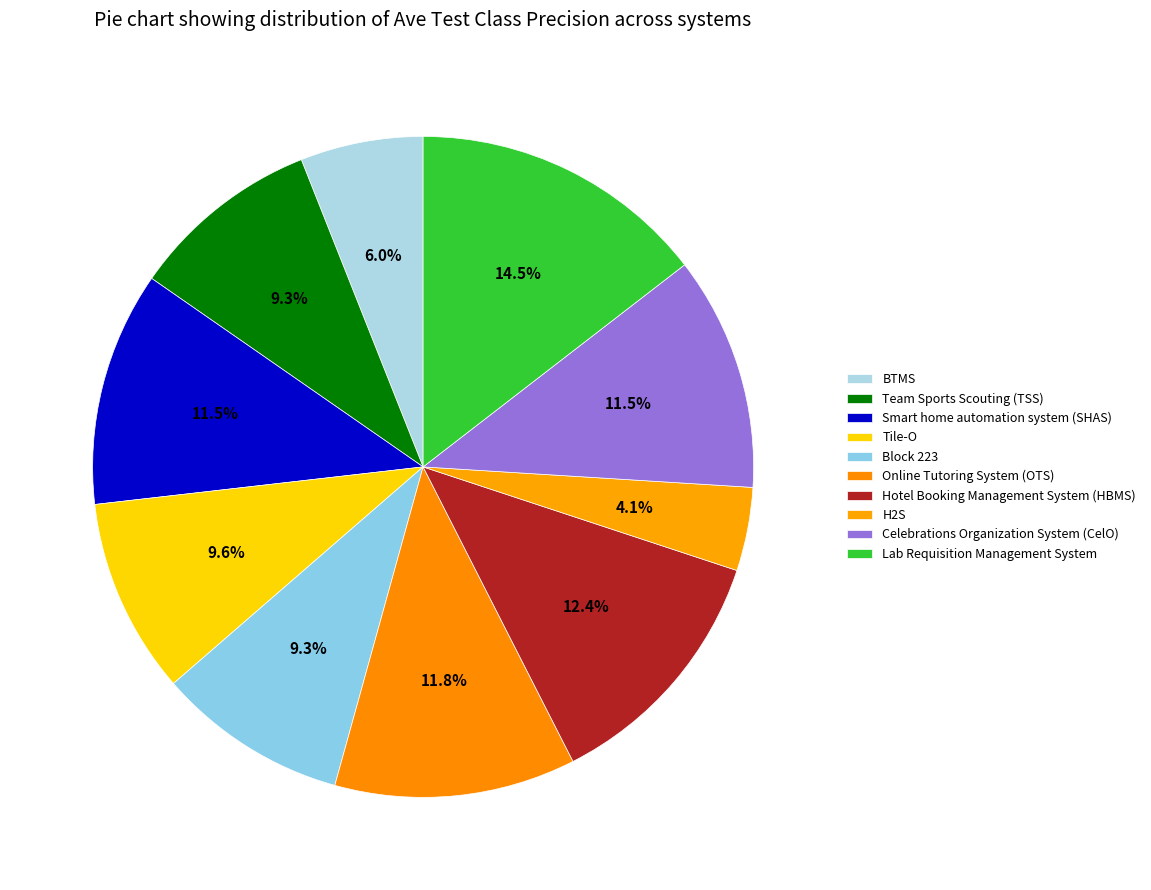

Which category has the biggest portion of the pie?

Lab Requisition Management System